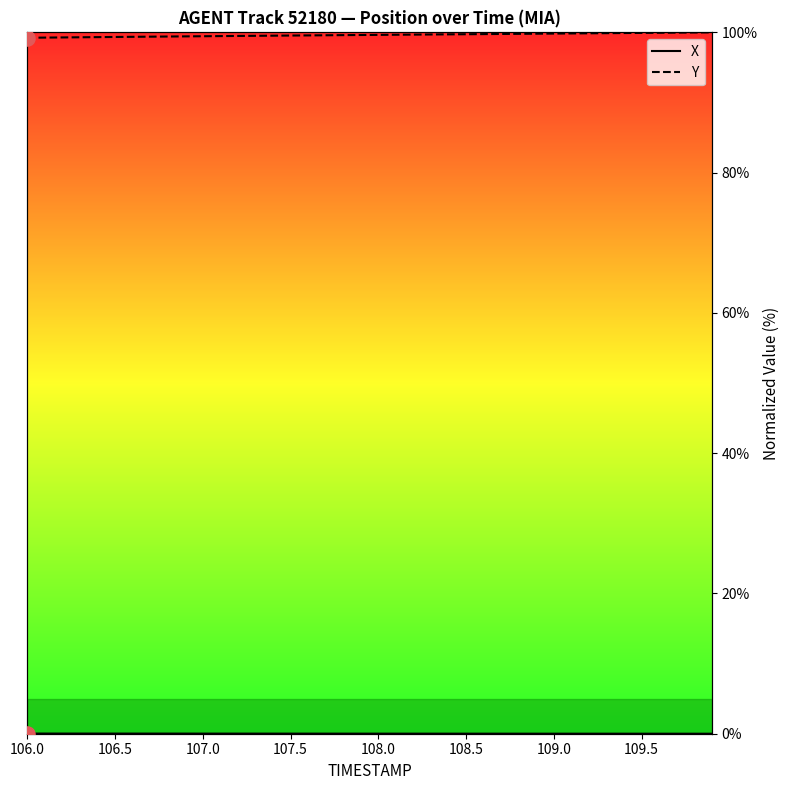

At how many categories does at least one series exceed 88?

40